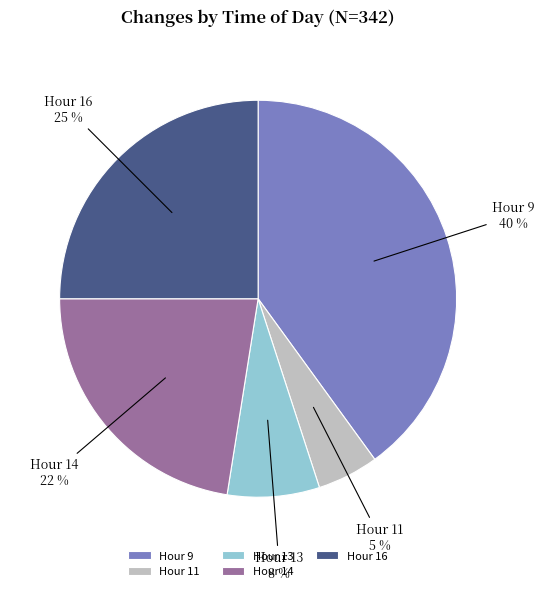

Rank the categories by value from lowest to highest.

Hour 11, Hour 13, Hour 14, Hour 16, Hour 9